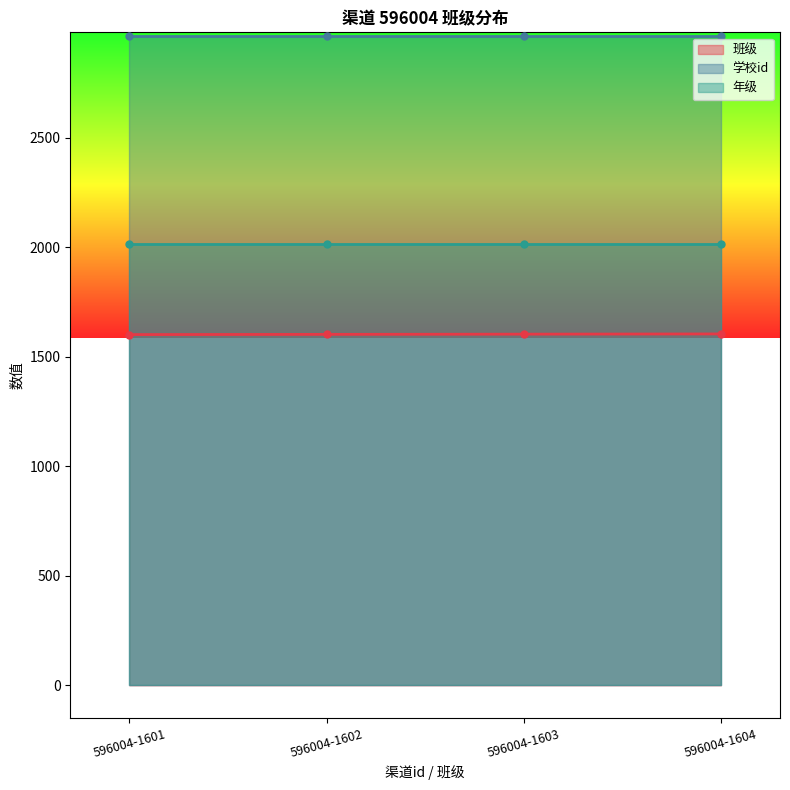

What is the highest value of the 学校id series?

2966